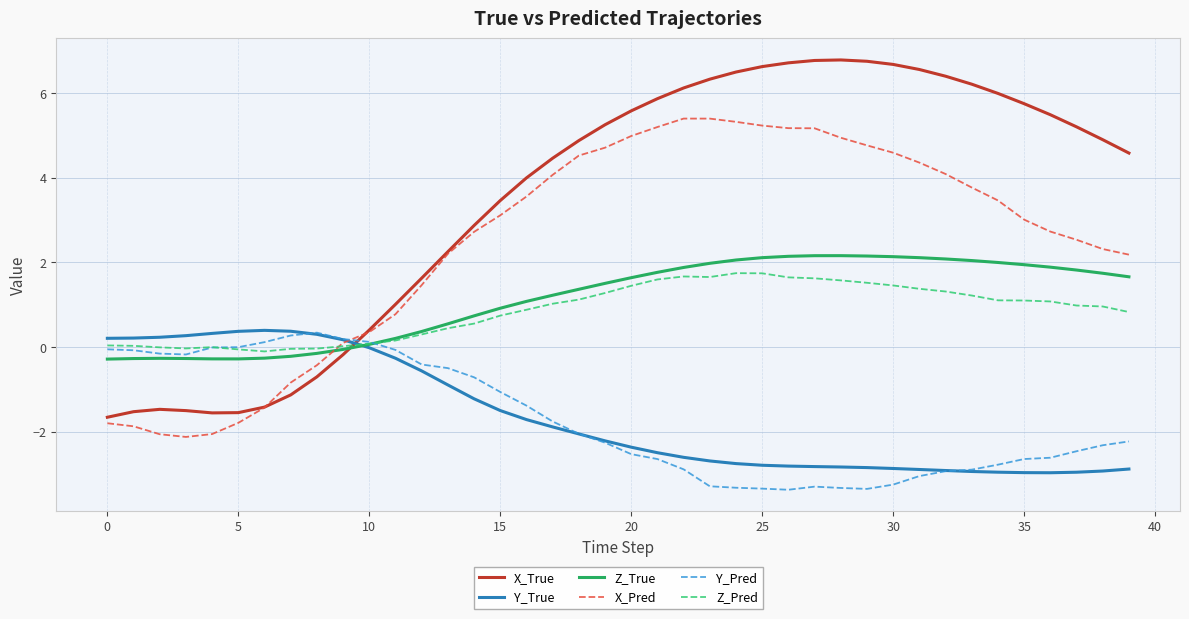

In Z_True, how many points are higher than both neighbors (excluding endpoints)?

2